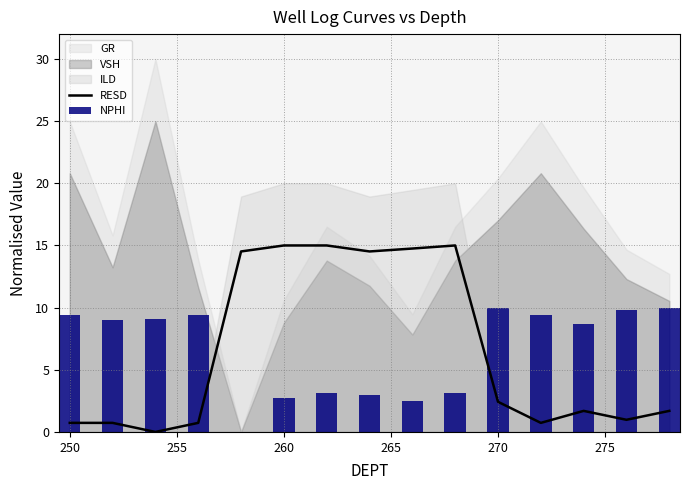

At which label is RESD closest to 7?

270